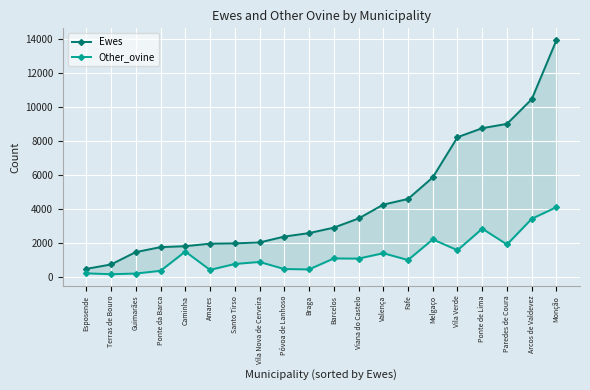

What is the approximate value of Ewes at Ponte de Lima?

8734.9